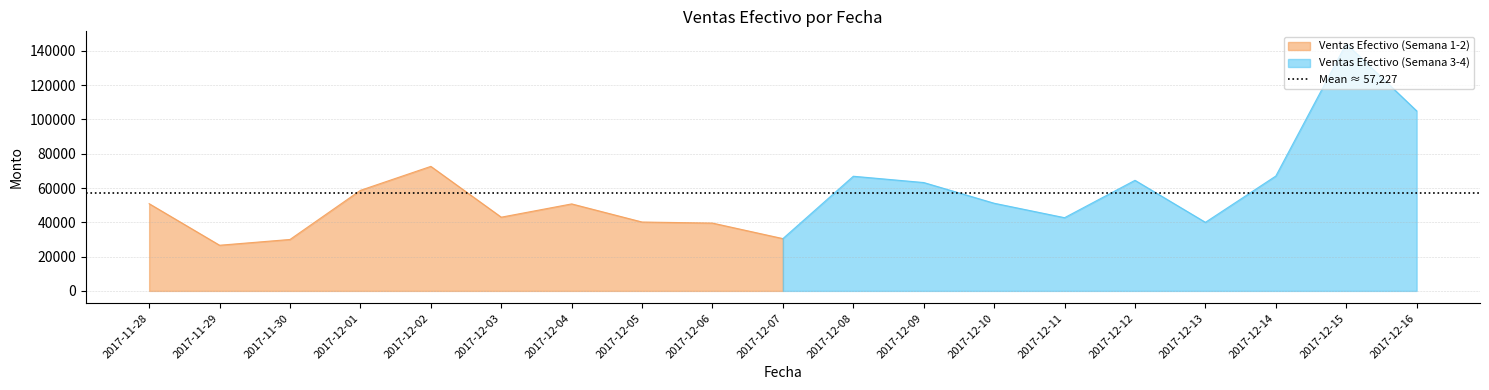

Does the chart display data point markers on the line(s)?

No